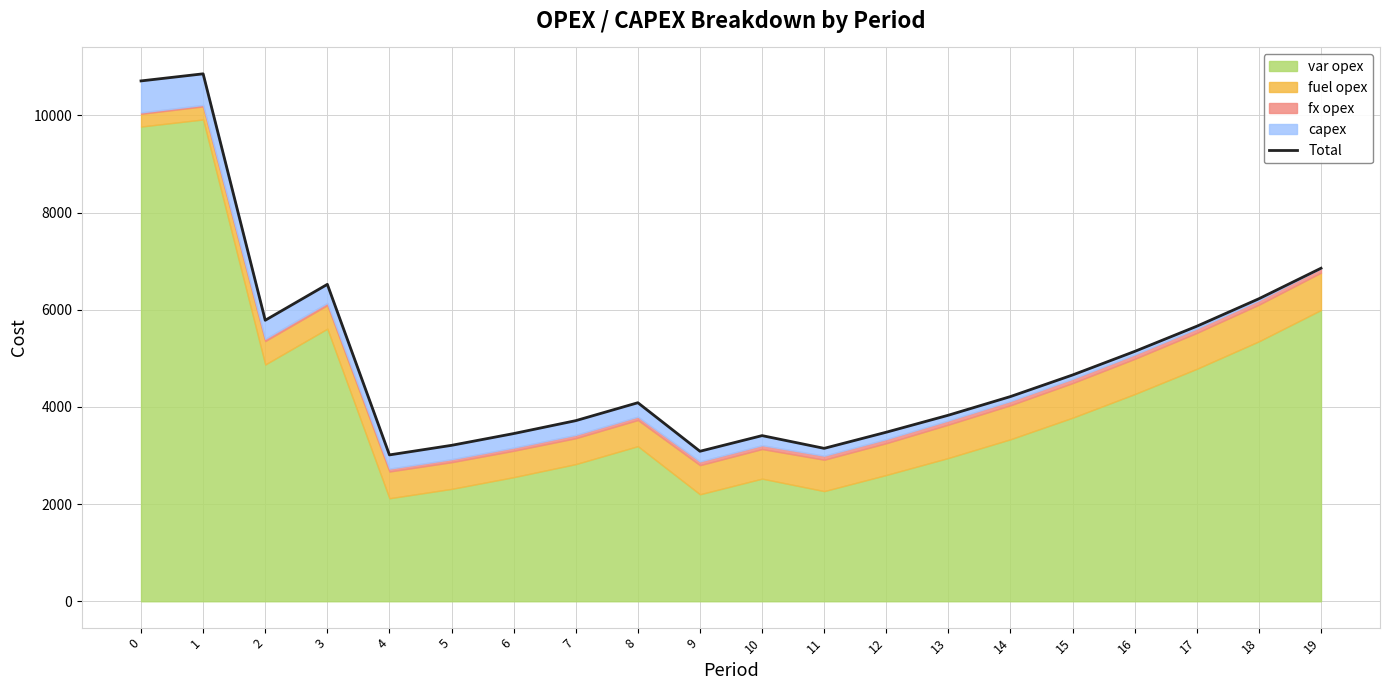

At which category does the chart reach its minimum across all series?

4